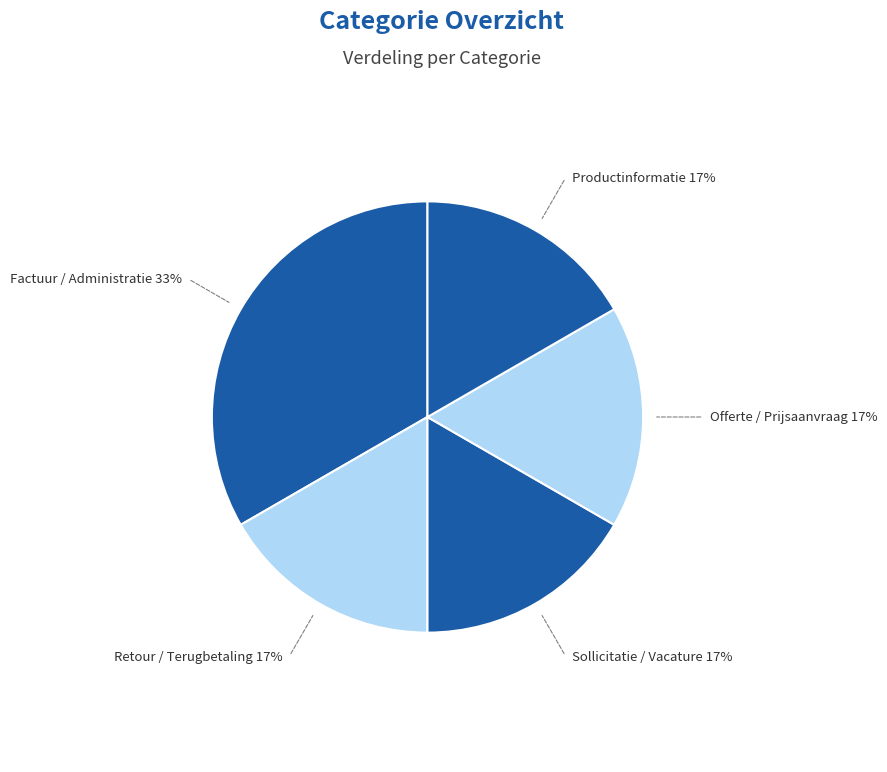

How many slices are in this pie chart?

5